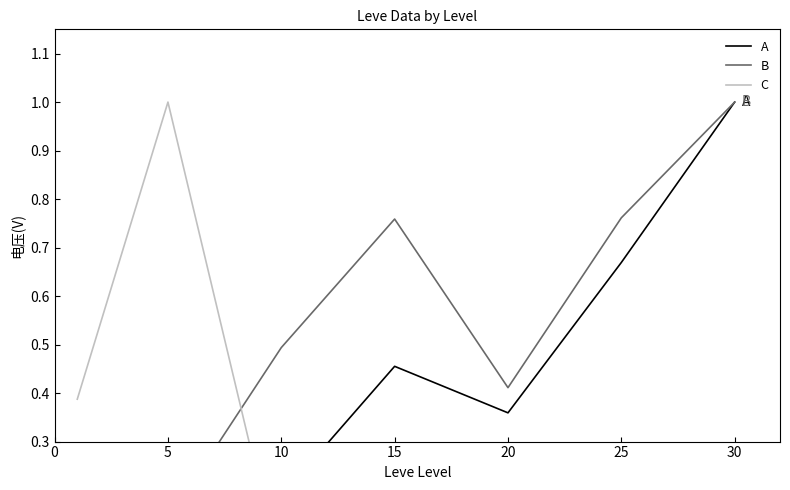

Which series changed the most between 10 and 15?

A